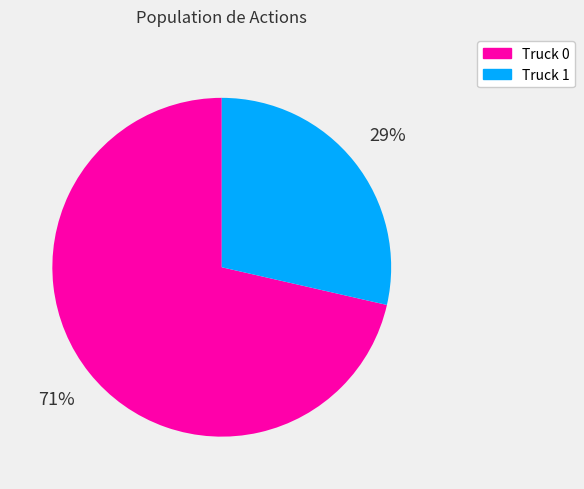

To the nearest percent, what percentage of the pie is Truck 0?

71%